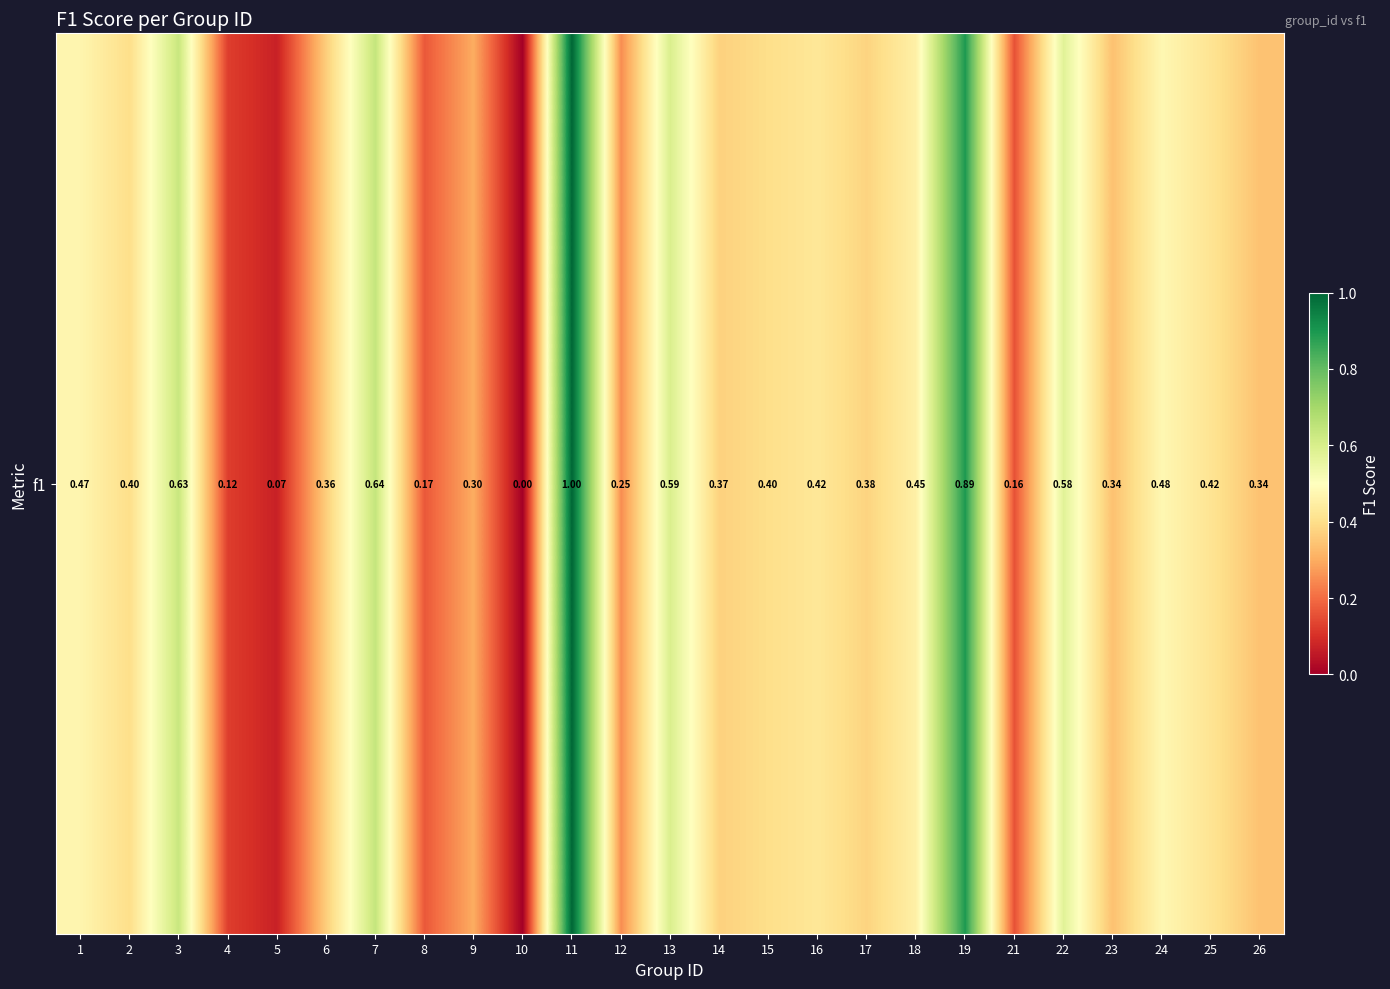

What is the sum of all values?

10.2